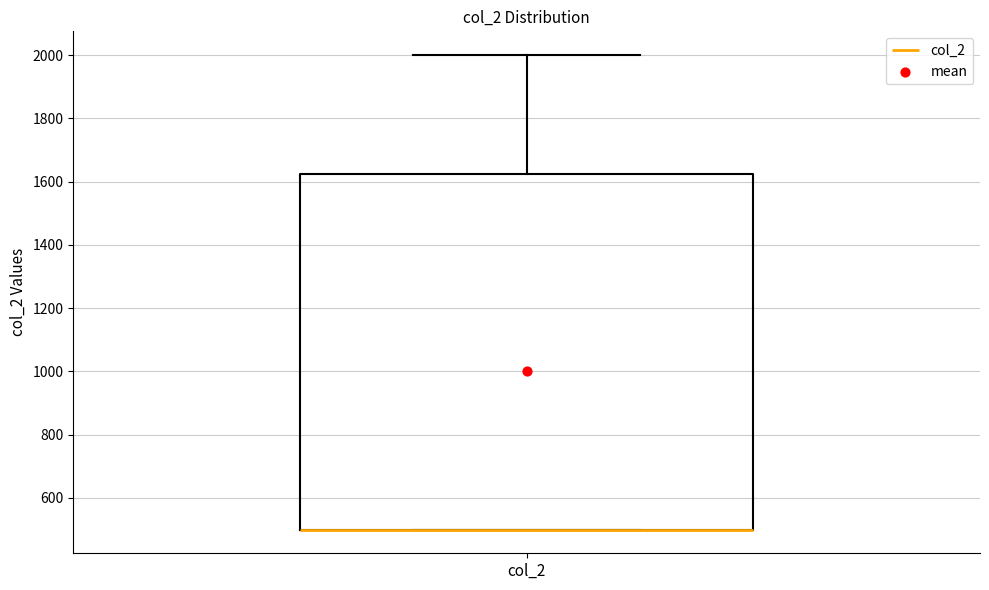

Where is the lower edge of the box for col_2 on the y-axis? The values are not printed on the chart, so give them approximately, as read against the axis.

500